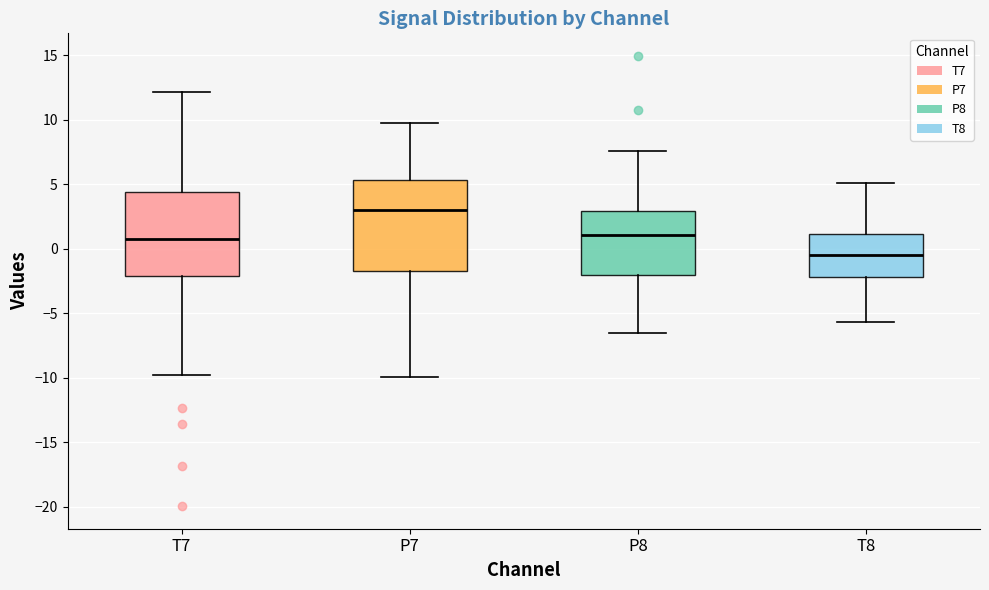

Which box has the lowest median line?

T8